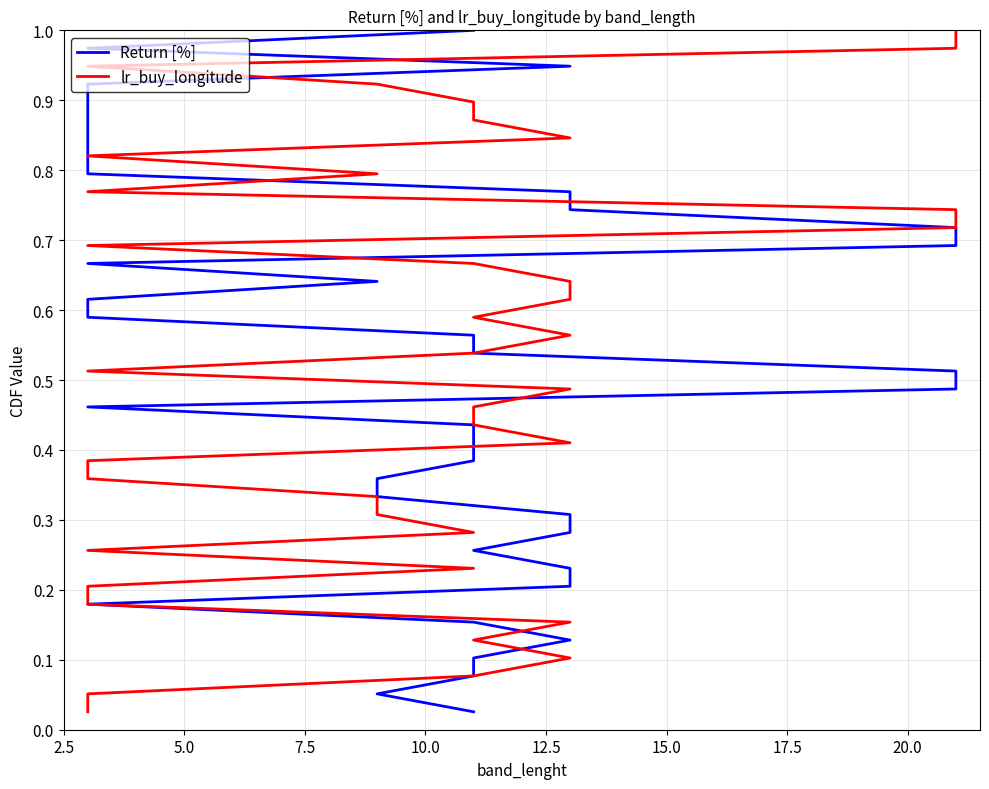

List the series in order of their peak value, lowest first.

Return [%], lr_buy_longitude